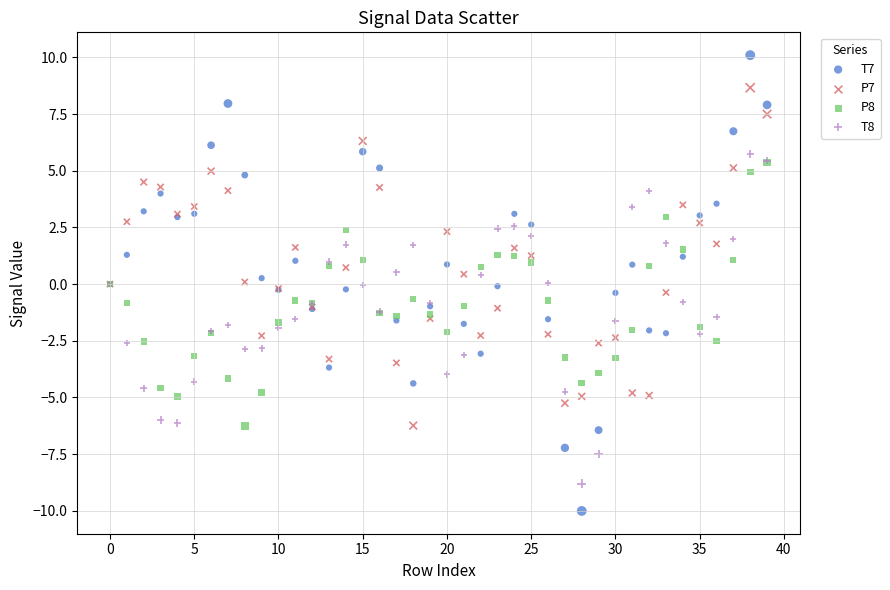

Which series contains the highest Y value?

T7